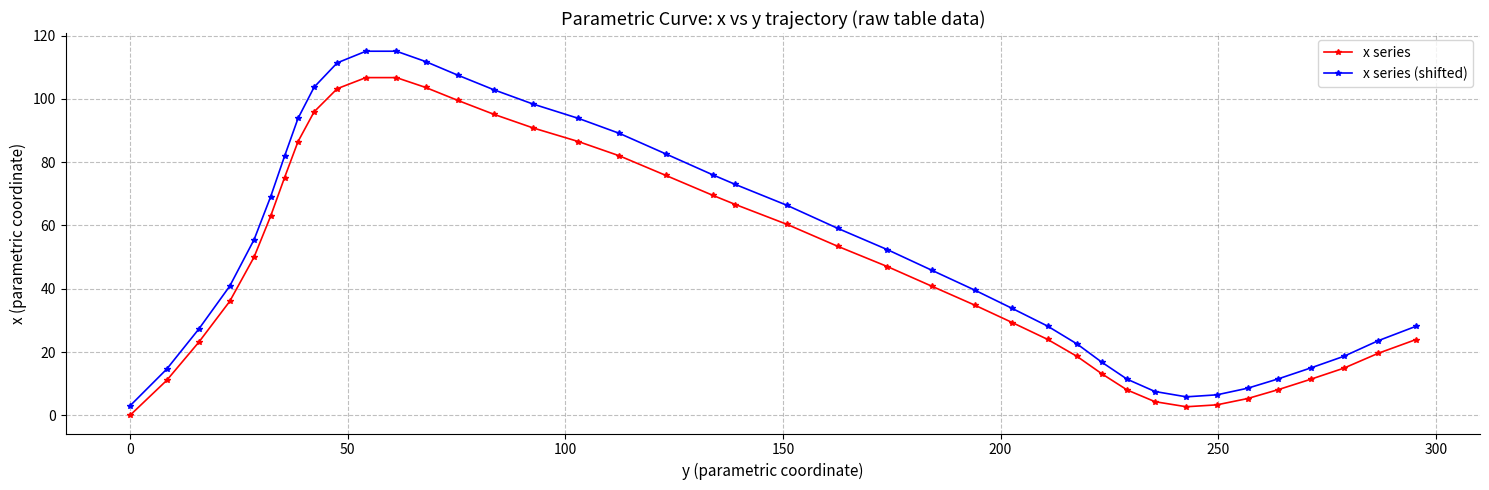

List the series in order of their overall mean, lowest first.

x series, x series (shifted)